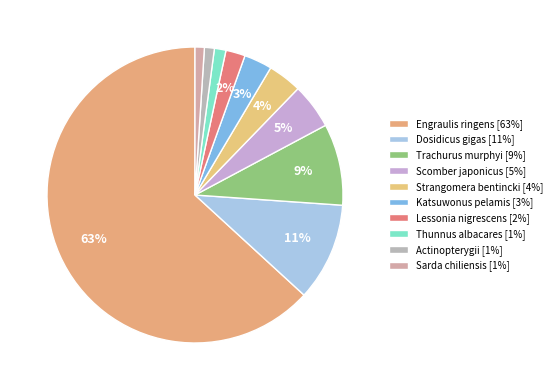

How many slices are in this pie chart?

10